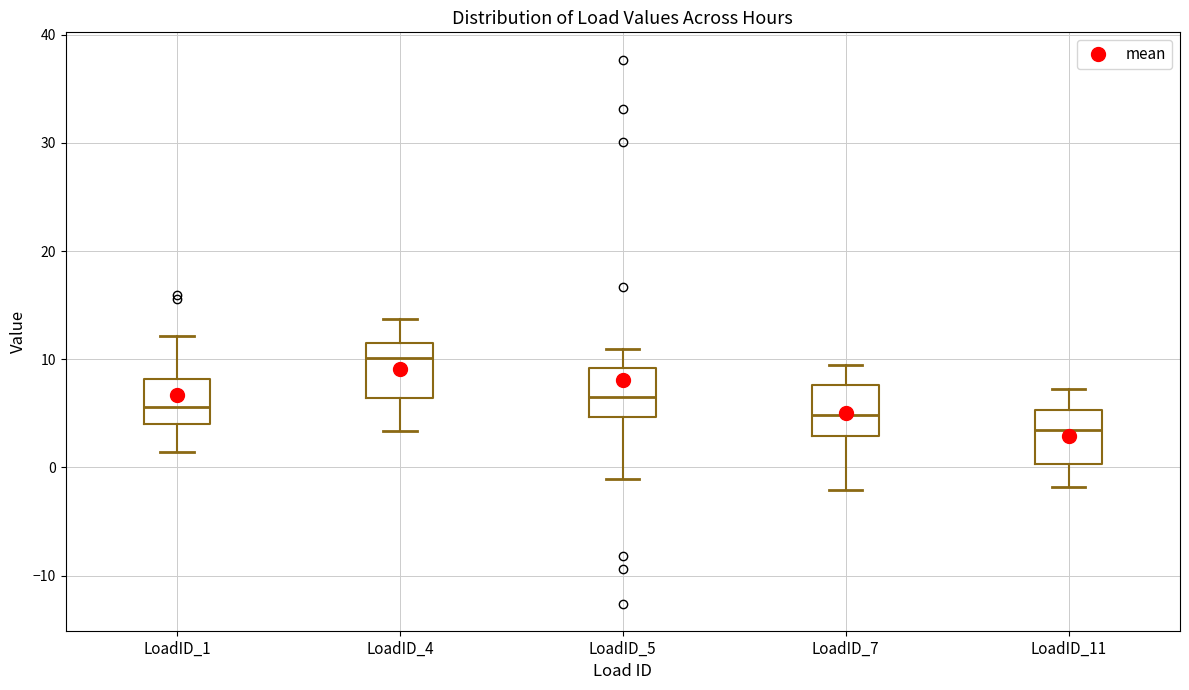

Reading left to right, transcribe this box plot: for each box, give where its median line is, the range the box spans, and where its two whiskers end, as read against the y-axis. The values are not printed on the chart, so give them approximately, as read against the axis.

LoadID_1: median 6, box 4 to 8, whiskers 1 to 12
LoadID_4: median 10, box 6 to 11, whiskers 3 to 14
LoadID_5: median 6, box 5 to 9, whiskers -1 to 11
LoadID_7: median 5, box 3 to 8, whiskers -2 to 9
LoadID_11: median 3, box 0 to 5, whiskers -2 to 7